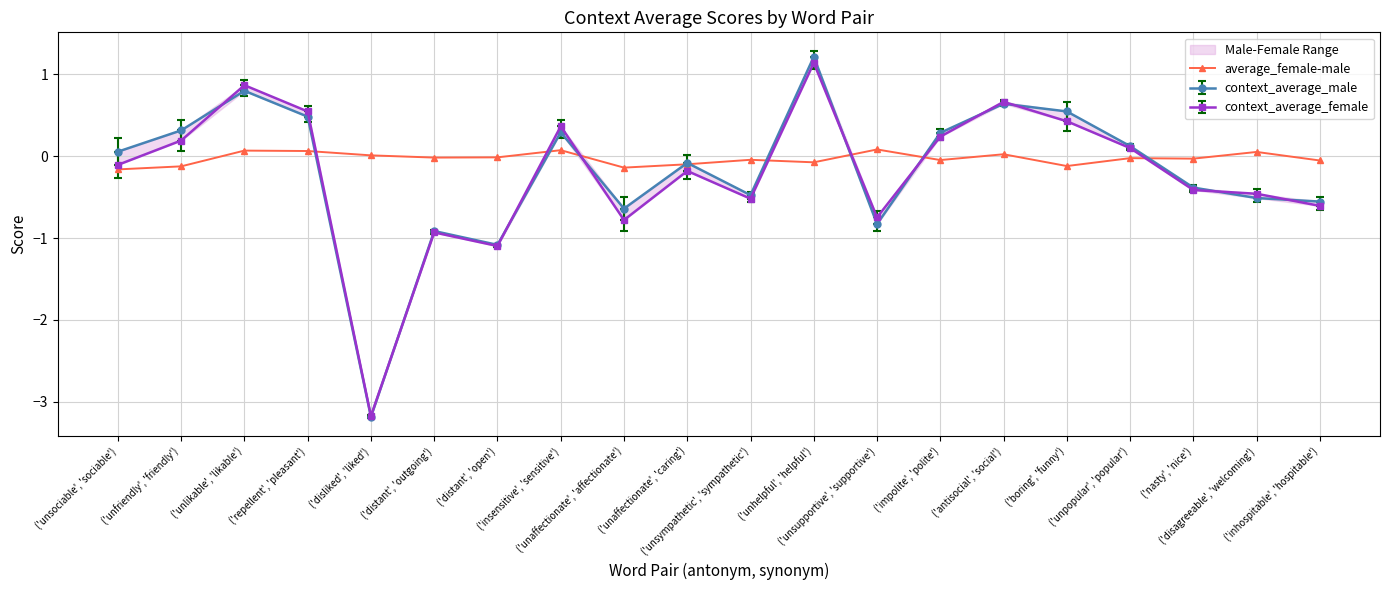

At which category does the data reach its first local valley?

('distant', 'outgoing')